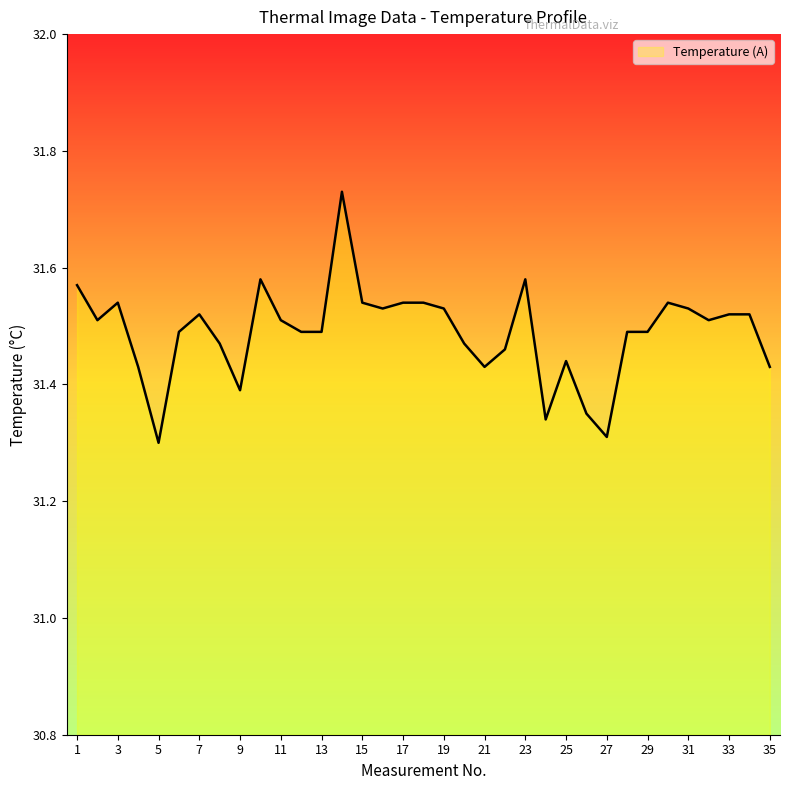

What is the difference between the maximum and minimum values?

0.4